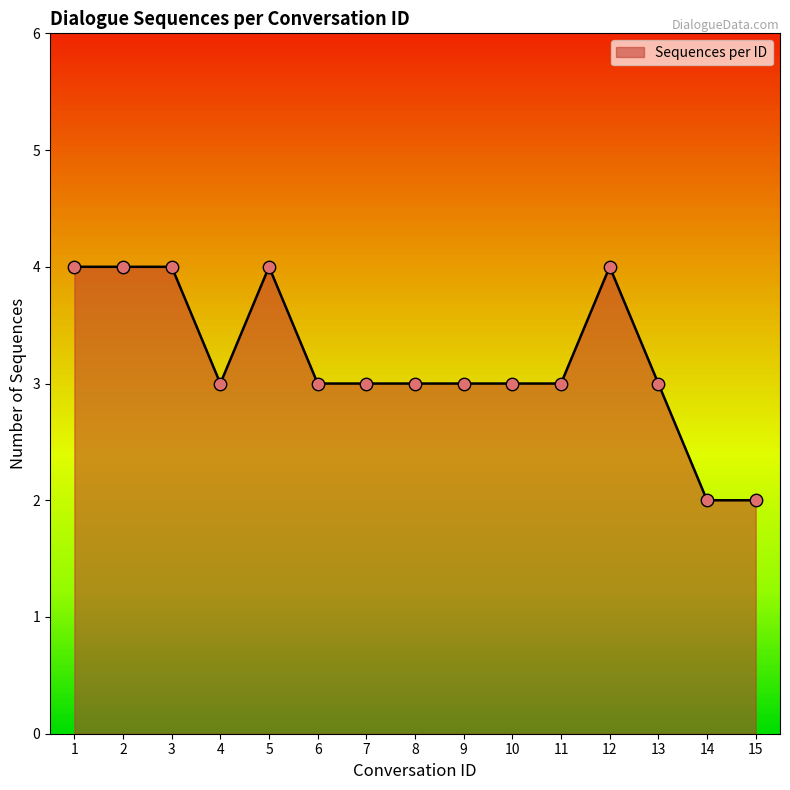

Between 14 and 3, which is larger?

3